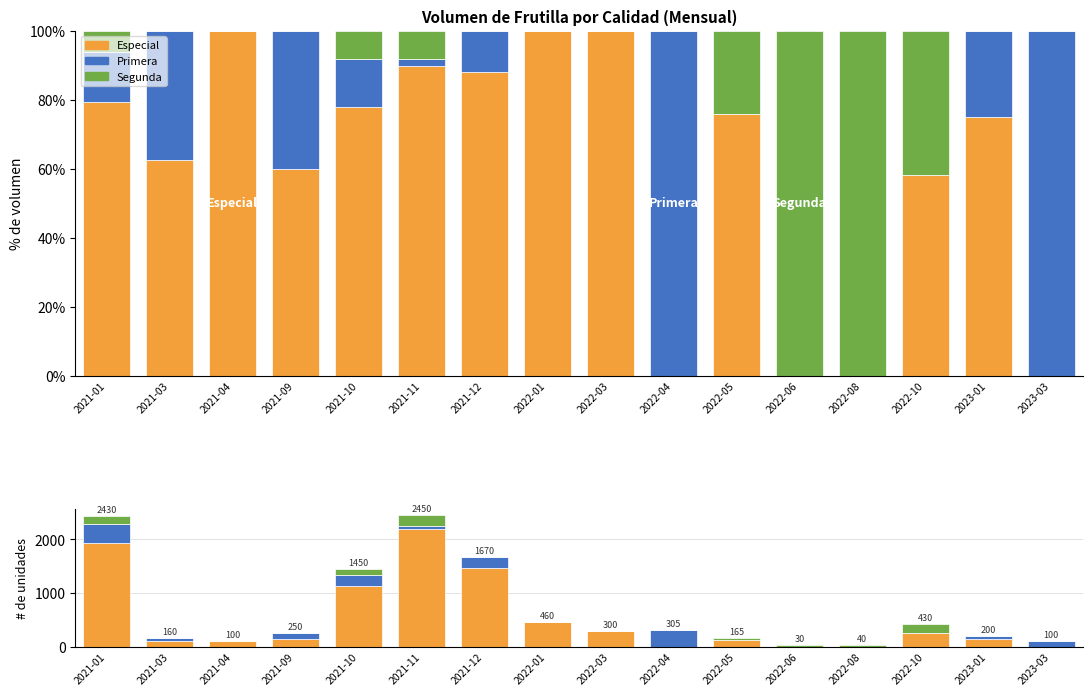

What is the value of the Primera bar at the 2nd from the left?

60